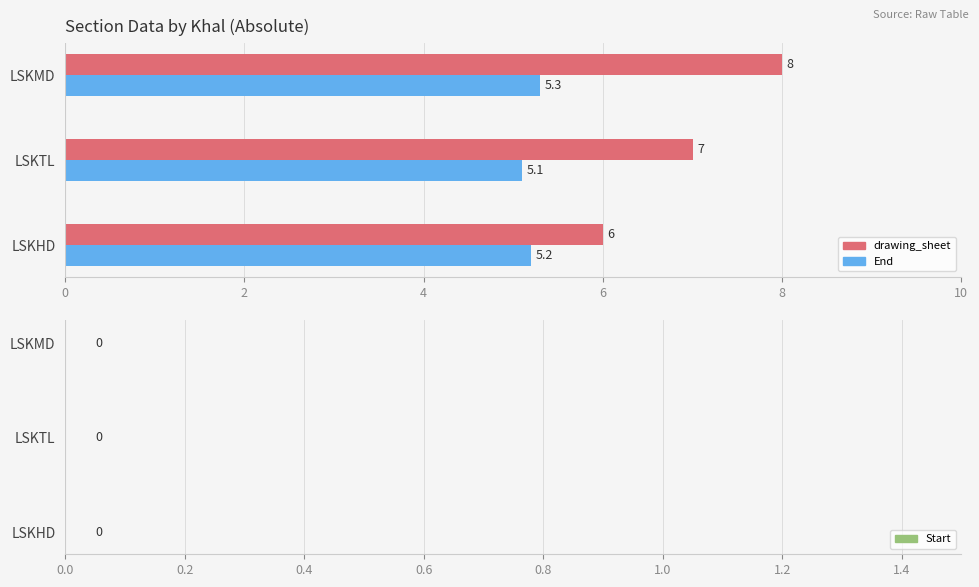

What is the average value of the End series?

5.2